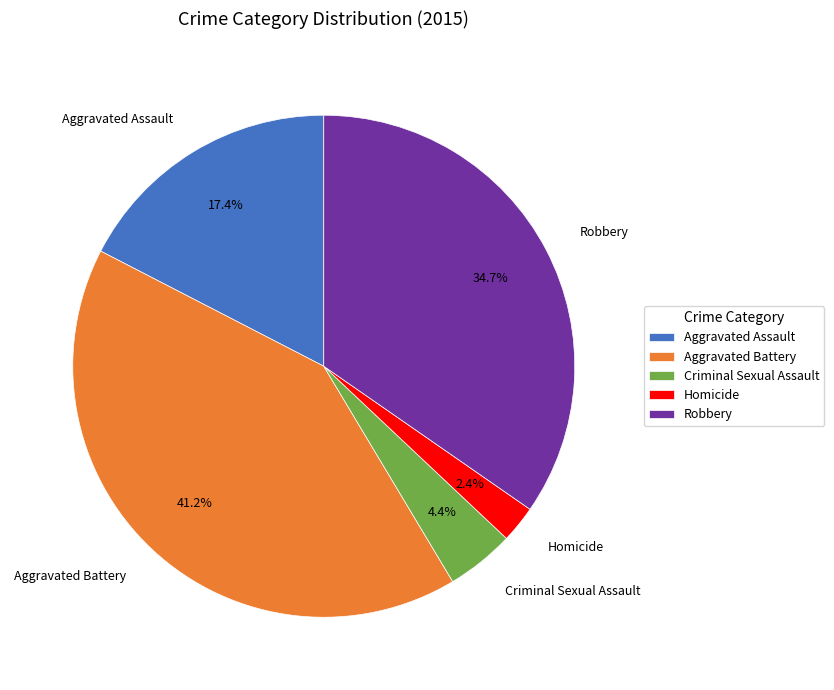

How many segments does this pie chart have?

5